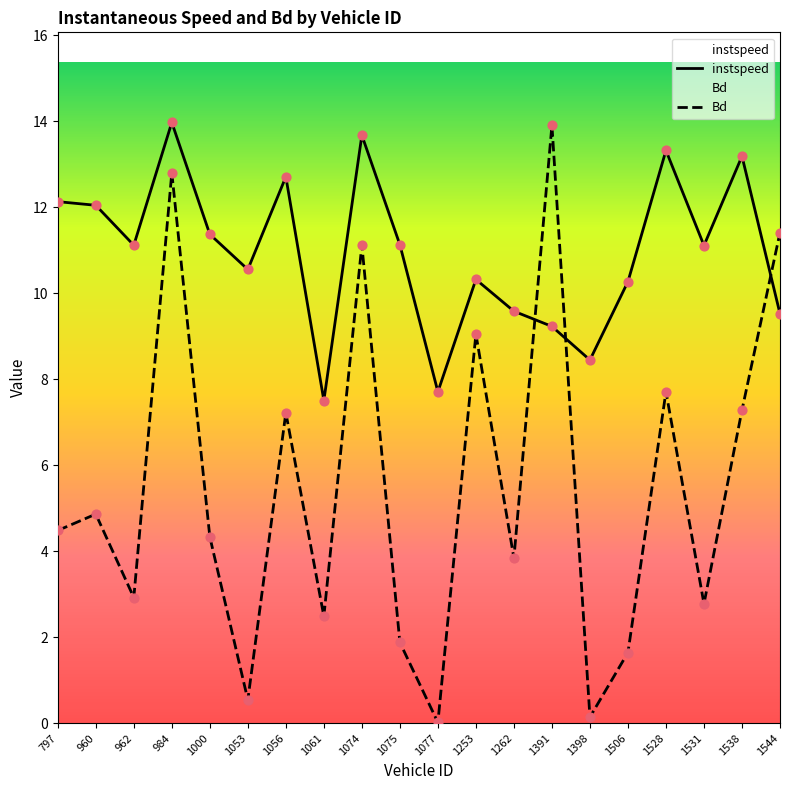

Which series reaches the minimum Y coordinate?

Bd